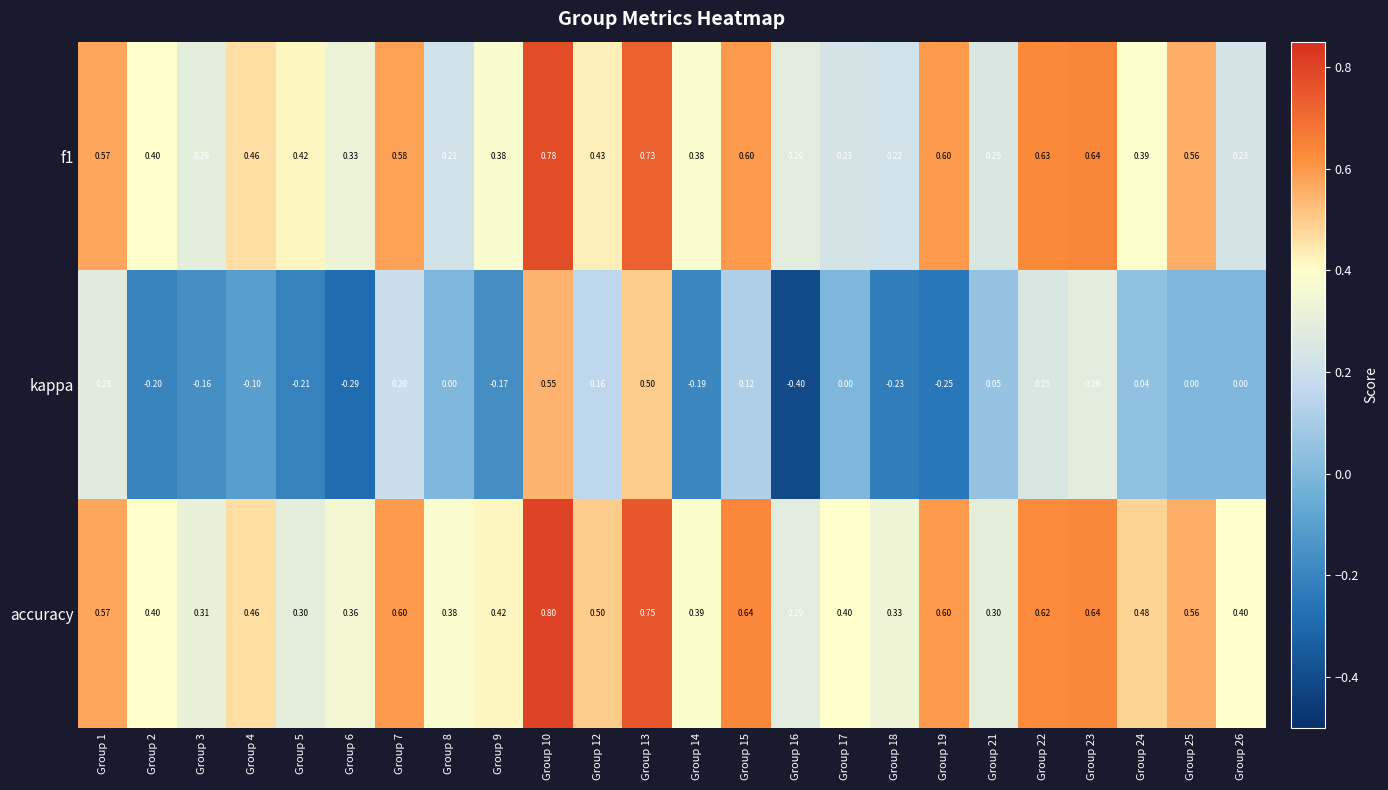

Is the value of accuracy at Group 1 greater than the value of kappa at Group 8?

Yes